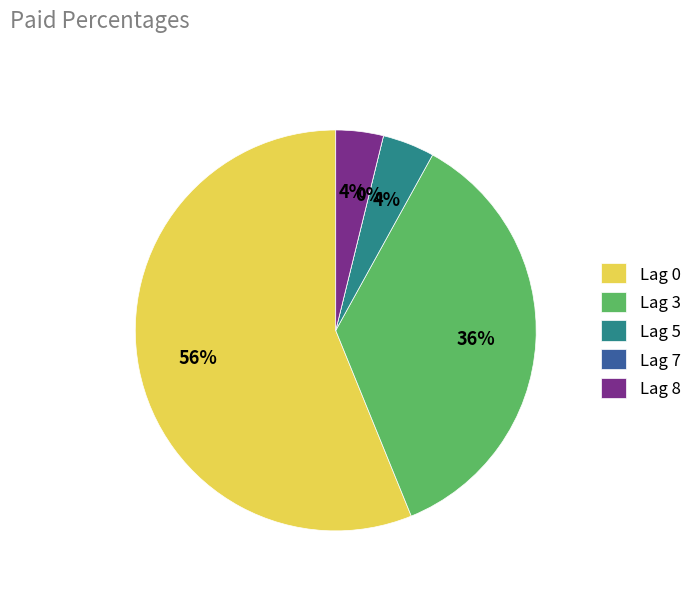

The 0 slice represents 1% of the pie. True or false?

False